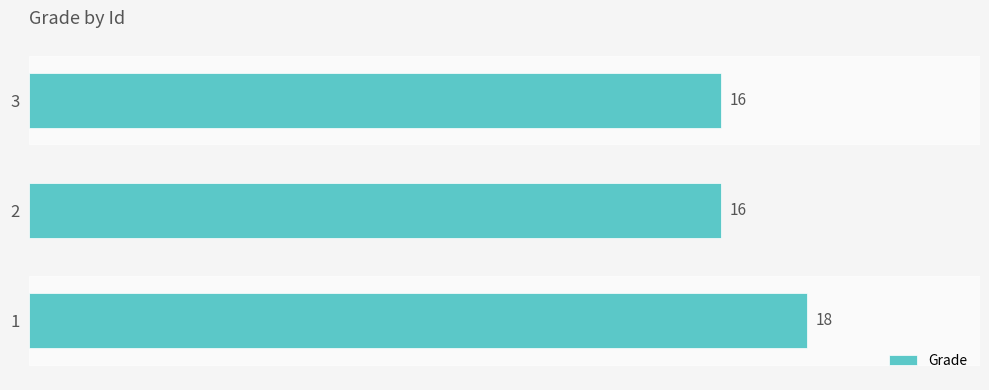

Reading bottom to top, transcribe all the data shown in this chart.

18	16	16